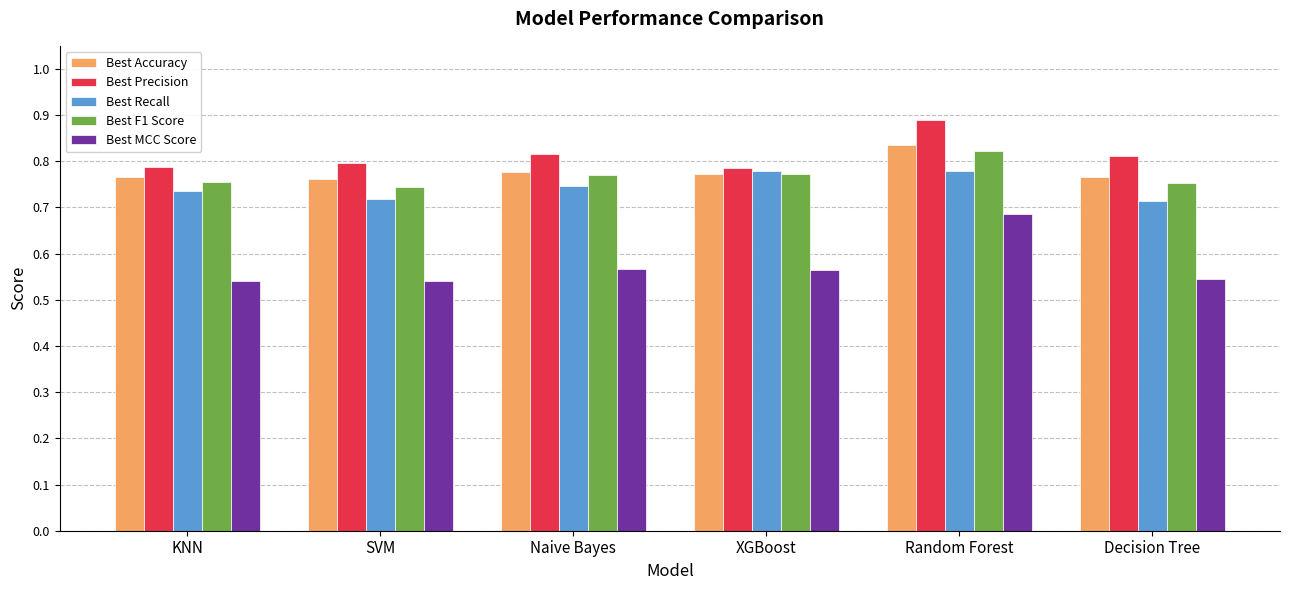

True or false: Best F1 Score has a value of 0.8 at Decision Tree.

True